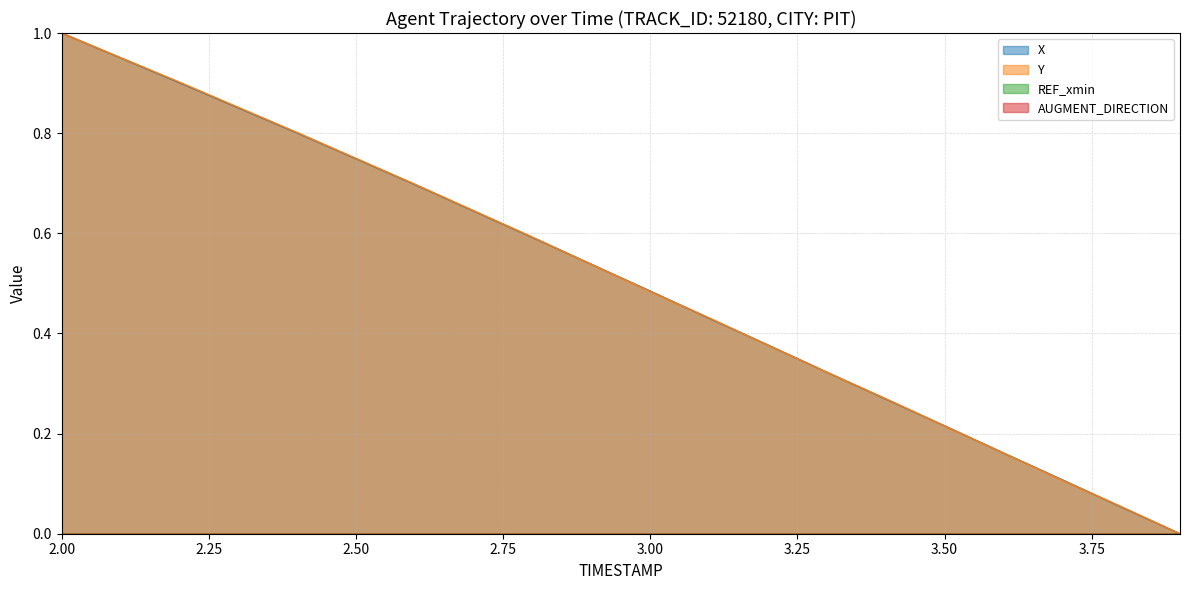

What position from the left is 2.4?

5